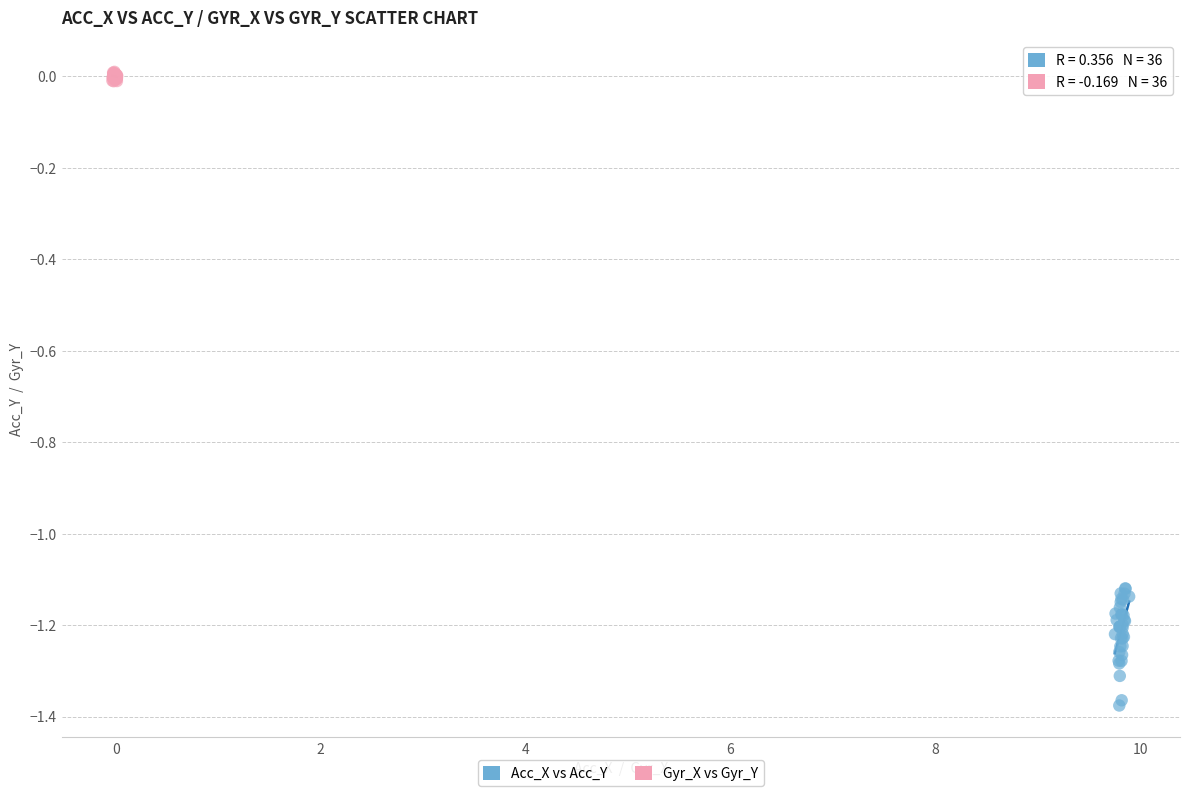

Which series reaches the maximum Y coordinate?

Gyr_X vs Gyr_Y